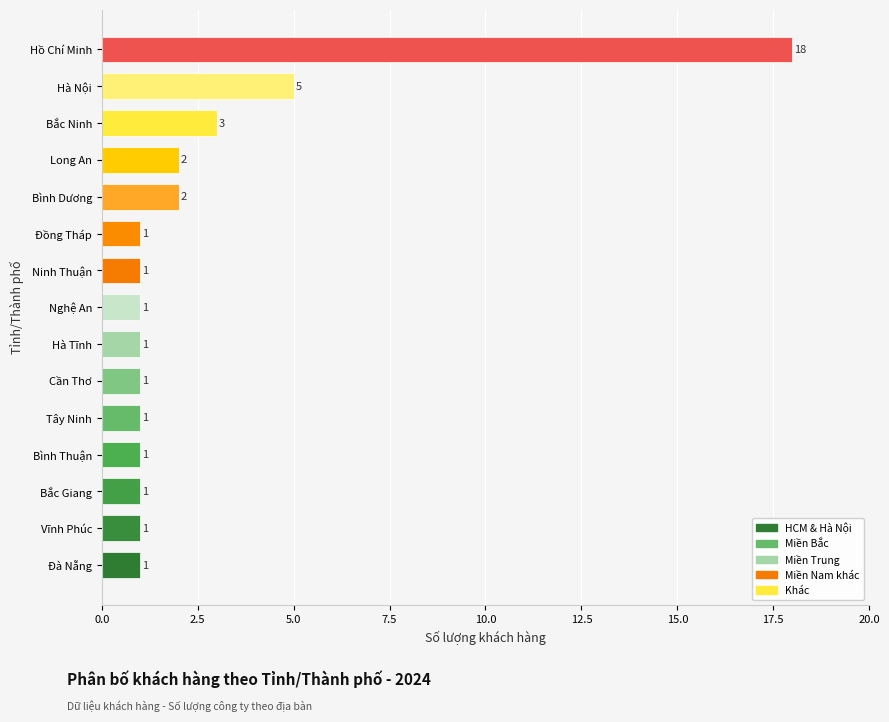

Where is the data nearest to the value 9?

Hà Nội